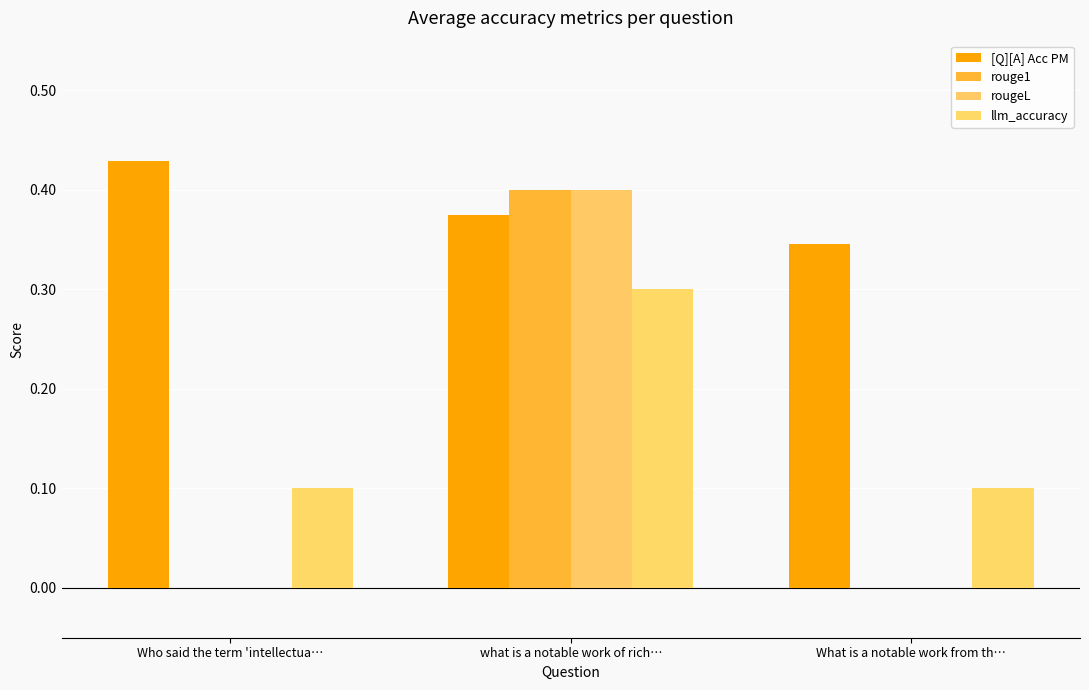

How many rougeL values are between 0 and 1?

3